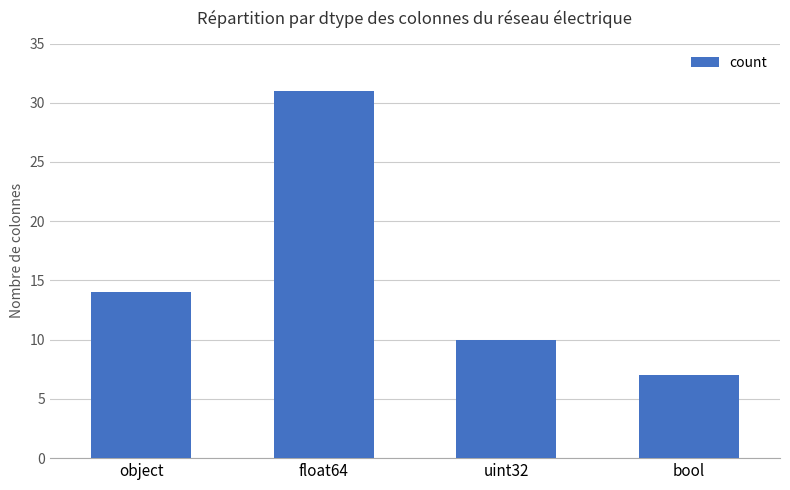

At which category does the chart reach its minimum across all series?

bool